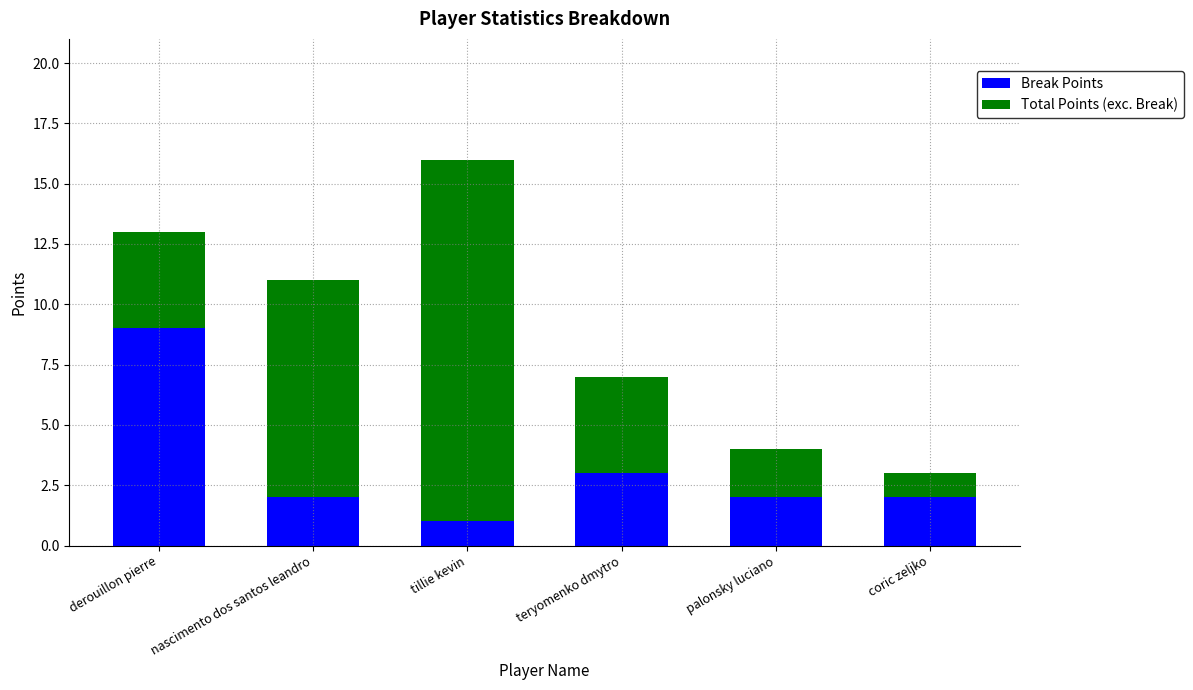

What is the maximum value for Break Points?

9